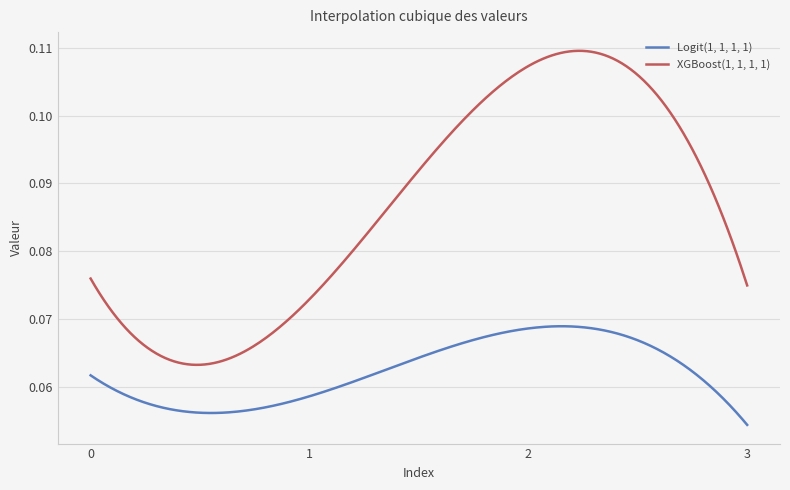

Count the number of categories in the chart.

300